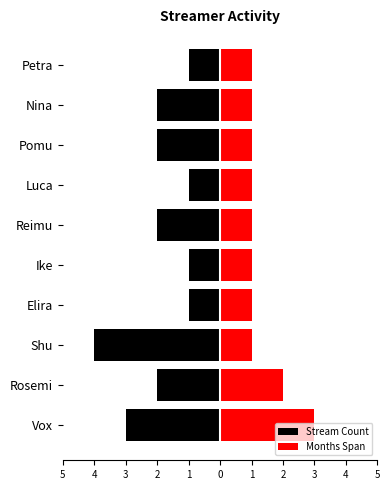

Between Reimu and Petra, which series saw the biggest shift?

Stream Count